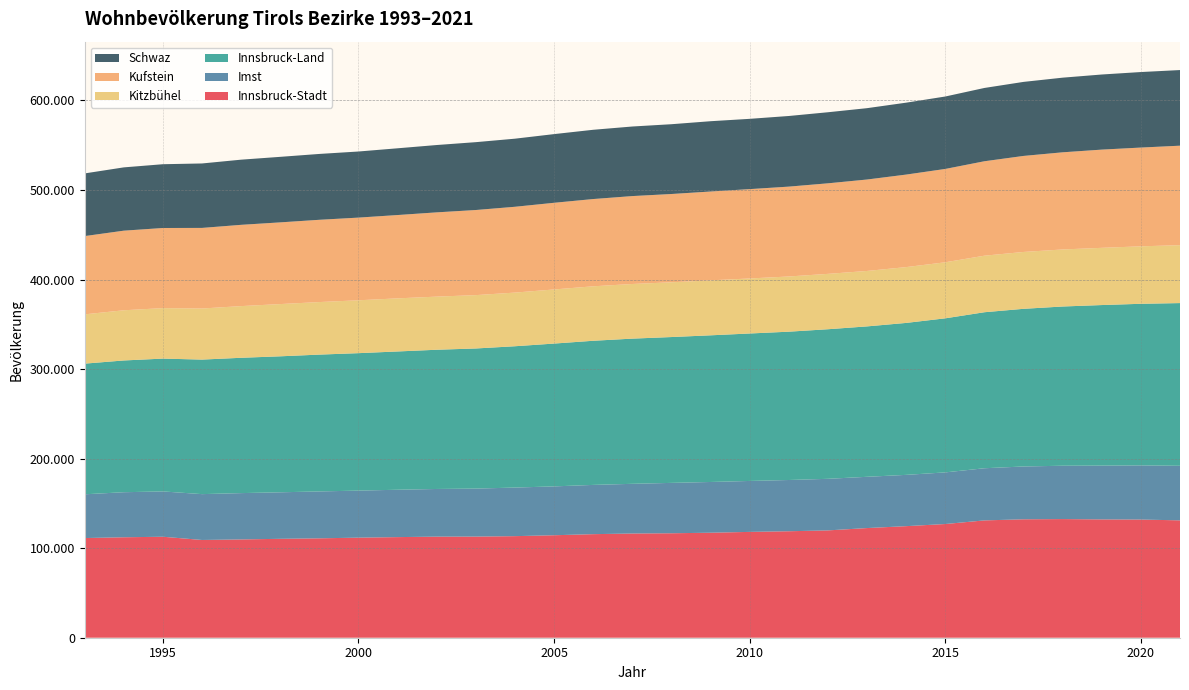

Reading left to right, transcribe all the data shown in this chart.

Innsbruck-Stadt: 111305	112174	112759	109150	109763	110454	110997	111752	112350	112882	112938	113425	114438	115643	116370	116649	117252	118177	118895	119846	122458	124579	126965	131009	132236	132493	132110	131961	131059
Imst: 48845	50306	50602	51192	51725	51931	52371	52516	52893	53219	53588	54253	54549	54997	55485	56248	56659	56884	57225	57598	57236	57271	57654	58233	58982	59562	60056	60474	60922
Innsbruck-Land: 145908	147122	148313	150241	151108	151857	152779	153496	154412	155474	156471	157806	159481	160961	162133	162860	163772	164656	165619	167031	167954	169680	172041	174217	176054	177804	179318	180453	181698
Kitzbühel: 55028	56042	56377	57030	57710	58328	58671	59037	59293	59308	59568	59908	60418	60817	61008	61129	61386	61440	61636	61824	61901	62318	62576	63125	63489	63692	63881	64168	64676
Kufstein: 87390	88891	89469	90002	90752	91231	91864	92323	93044	94100	95040	95821	96788	97433	98166	98590	99202	99772	100345	101111	102107	103317	104233	105466	107233	108492	109682	110287	111080
Schwaz: 69987	70673	71219	71971	72763	73177	73542	73807	74532	75192	75769	76043	76691	77340	77686	77930	78486	78484	78871	79358	79676	80305	80877	81841	82673	83345	83873	84329	84456